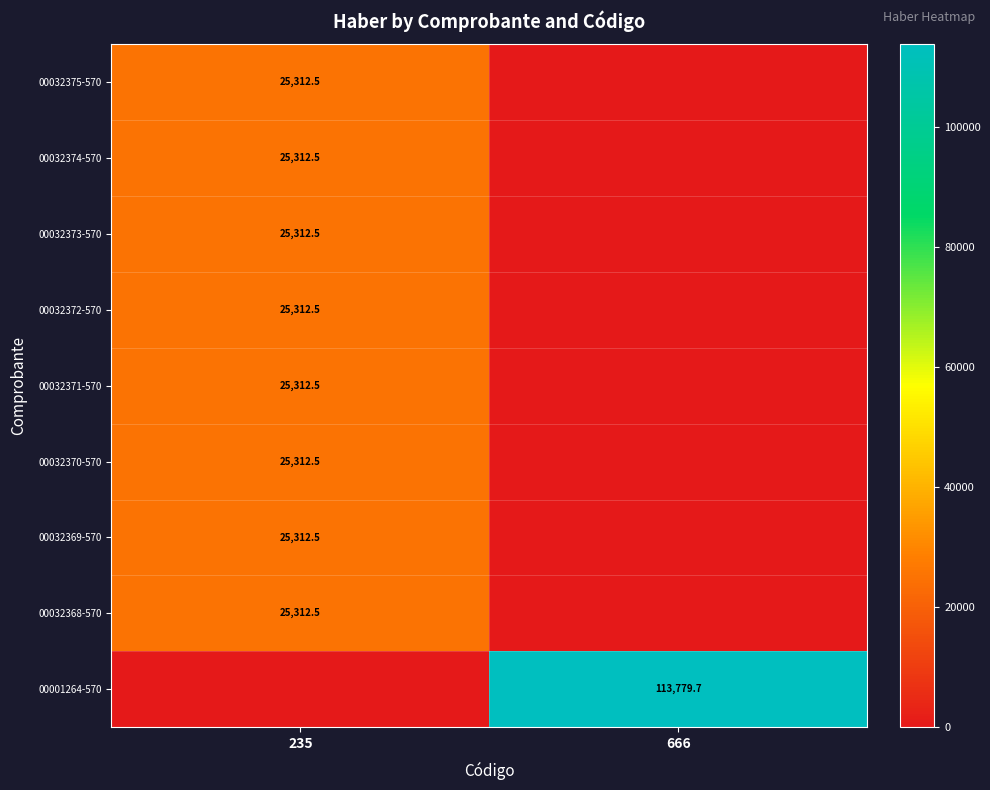

Is the value of 00001264-570 at 666 greater than the value of 00032373-570 at 235?

Yes